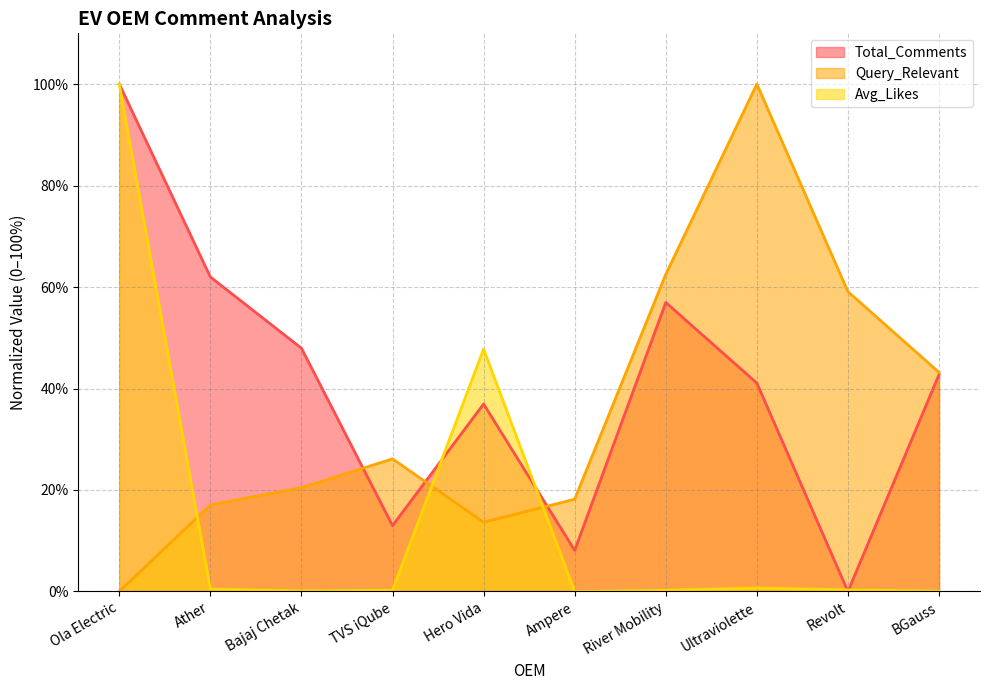

What are all the series names shown in the legend?

Total_Comments, Query_Relevant, Avg_Likes